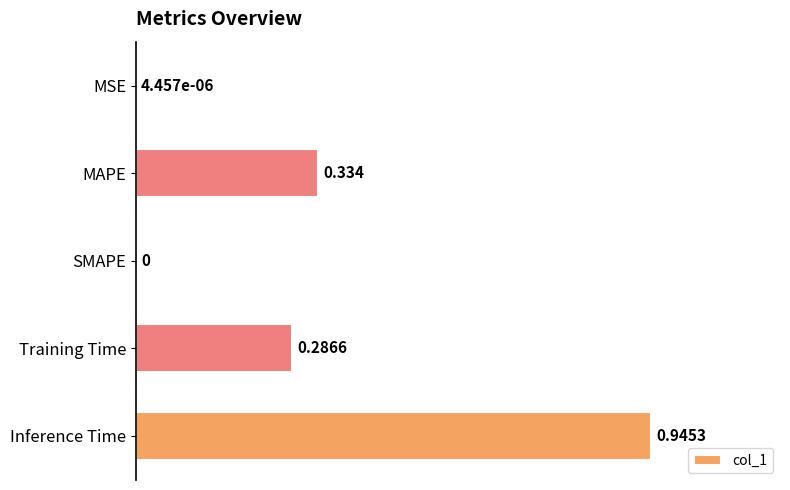

Which has a higher value, Training Time or Inference Time?

Inference Time